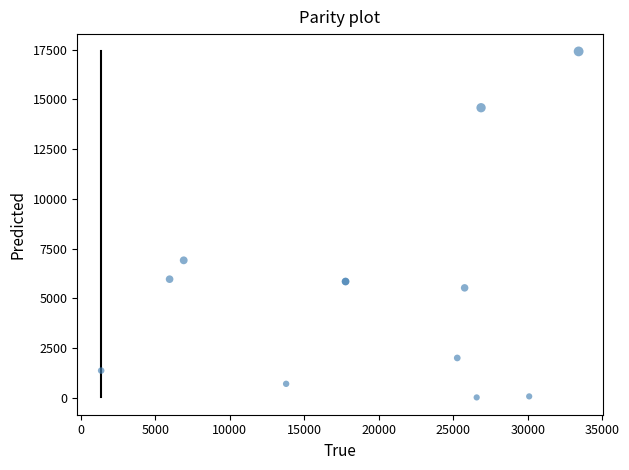

What Y value in the scatter plot is closest to 8718?

6915